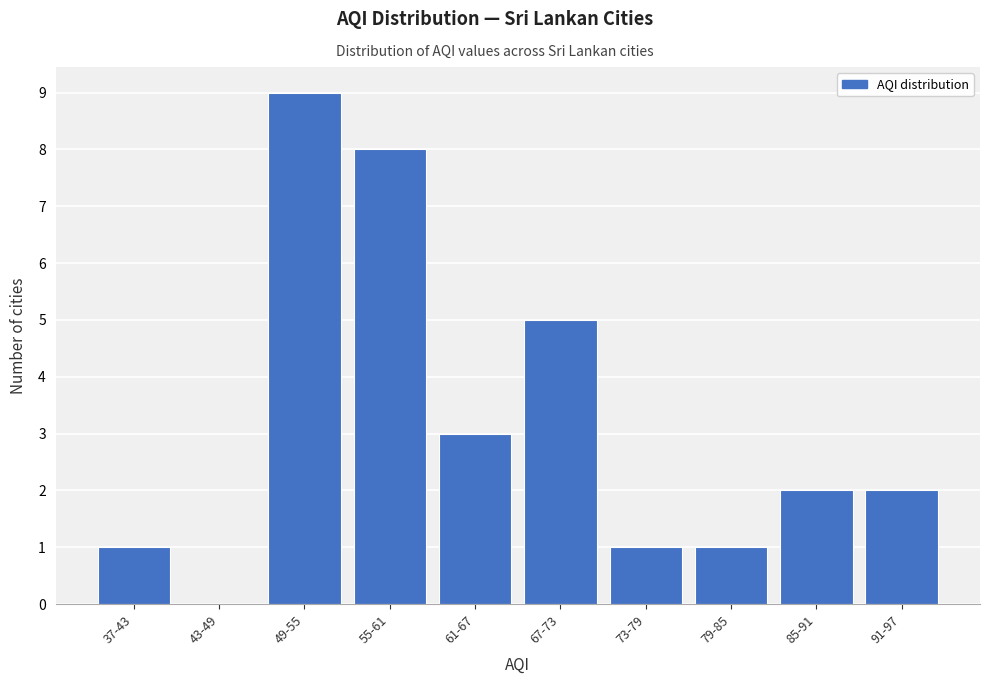

Reading left to right, transcribe all the data shown in this chart.

37-43=1	43-49=0	49-55=9	55-61=8	61-67=3	67-73=5	73-79=1	79-85=1	85-91=2	91-97=2